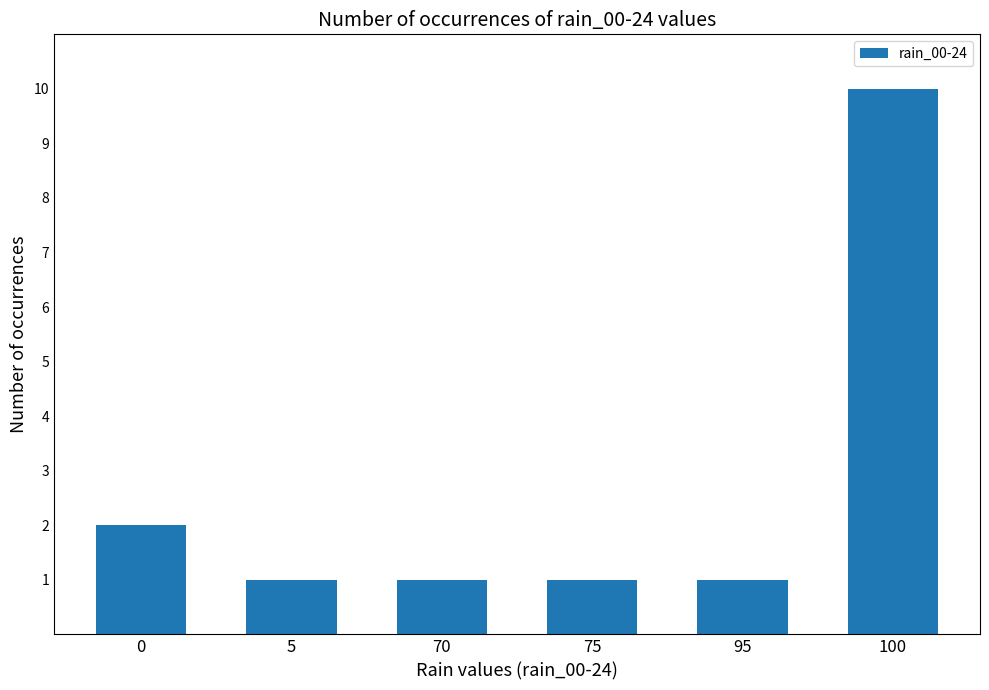

What is the maximum value shown in the chart?

10